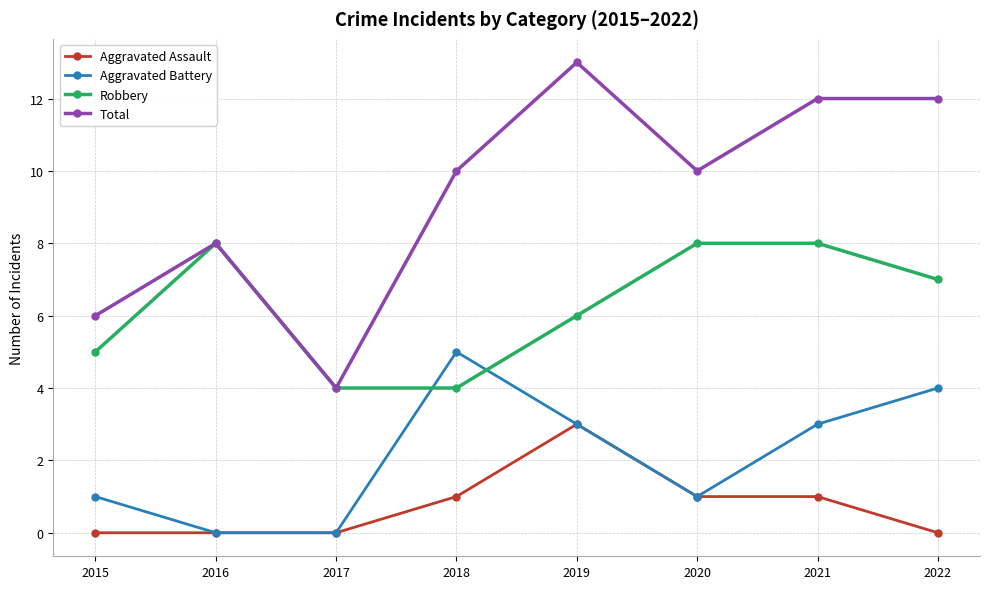

Reading right to left, list all the values displayed in this chart.

Aggravated Assault: 2022=0	2021=1	2020=1	2019=3	2018=1	2017=0	2016=0	2015=0
Aggravated Battery: 2022=4	2021=3	2020=1	2019=3	2018=5	2017=0	2016=0	2015=1
Robbery: 2022=7	2021=8	2020=8	2019=6	2018=4	2017=4	2016=8	2015=5
Total: 2022=12	2021=12	2020=10	2019=13	2018=10	2017=4	2016=8	2015=6